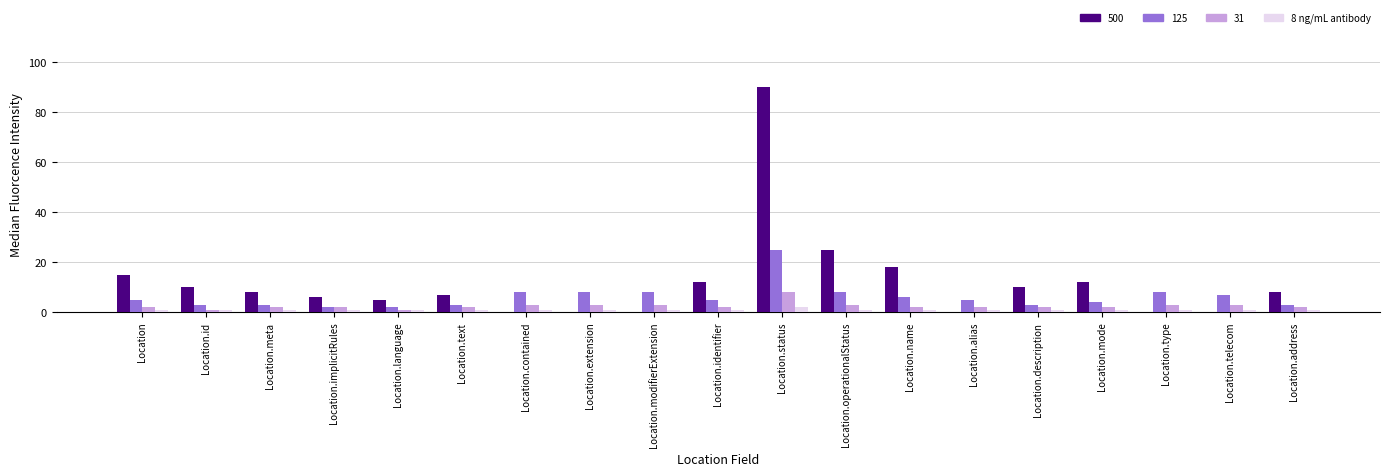

At which label is 500 closest to 45?

Location.operationalStatus